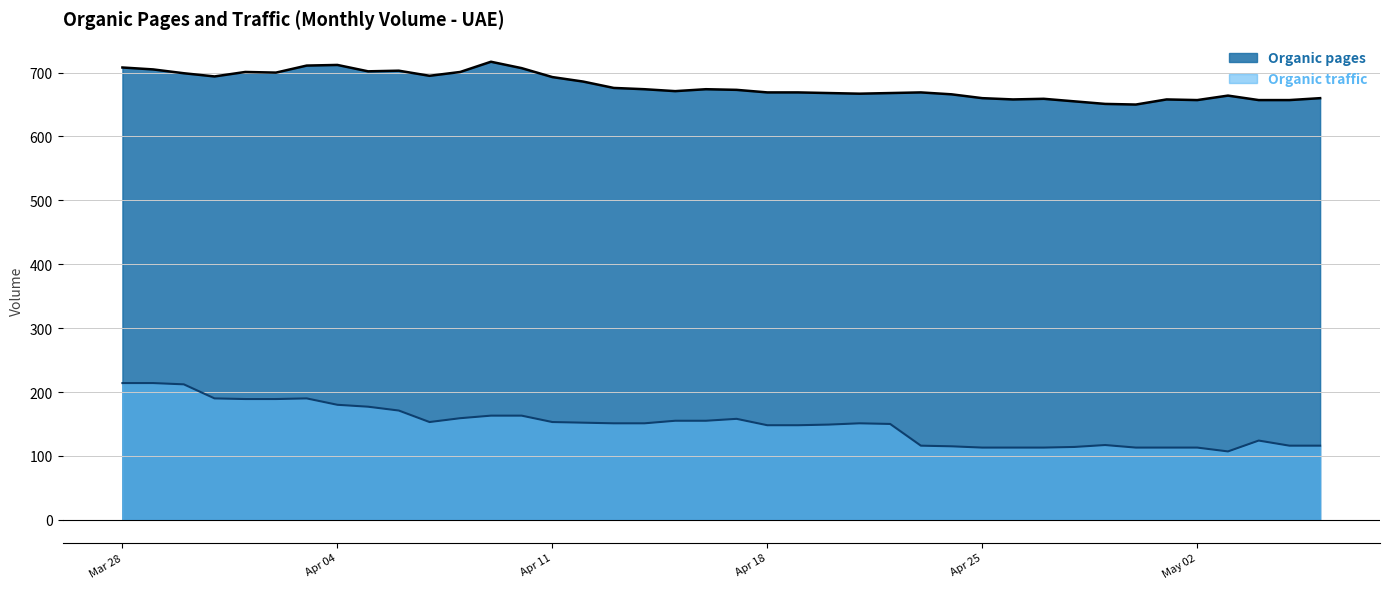

Which series has the widest spread of values?

Organic traffic